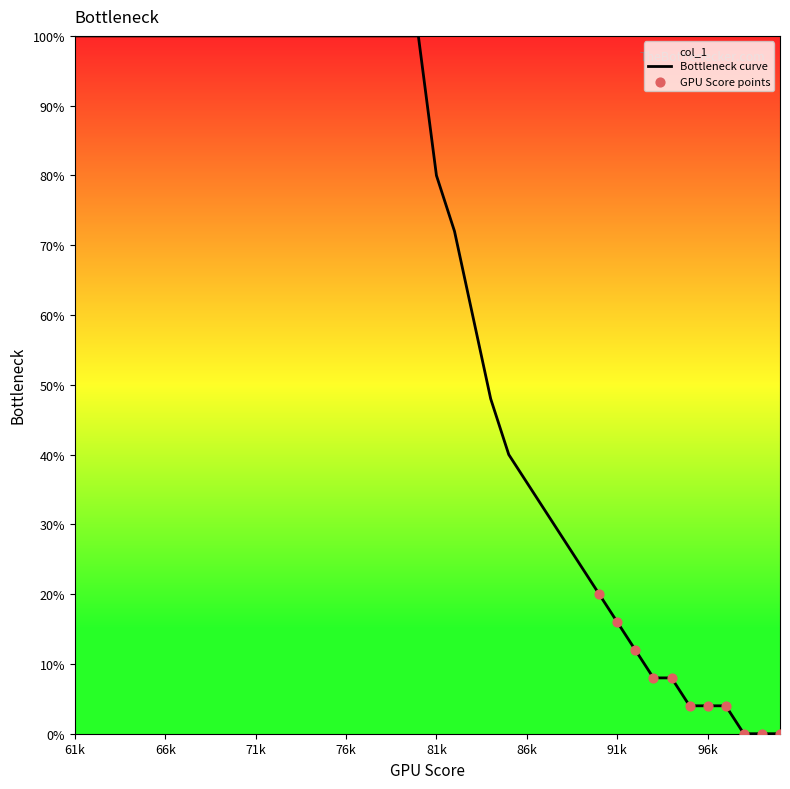

Is it true that the value at 66k is 100.0?

True